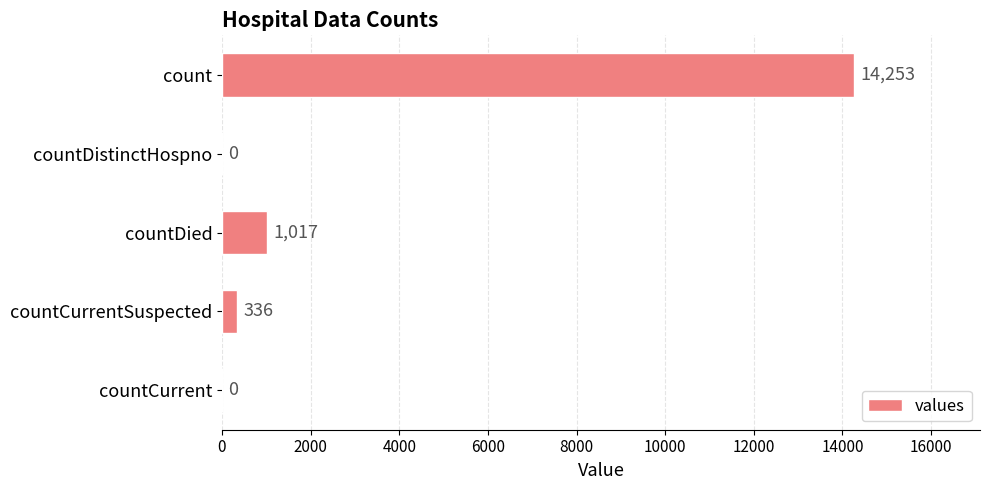

At which category does the chart reach its peak across all series?

count